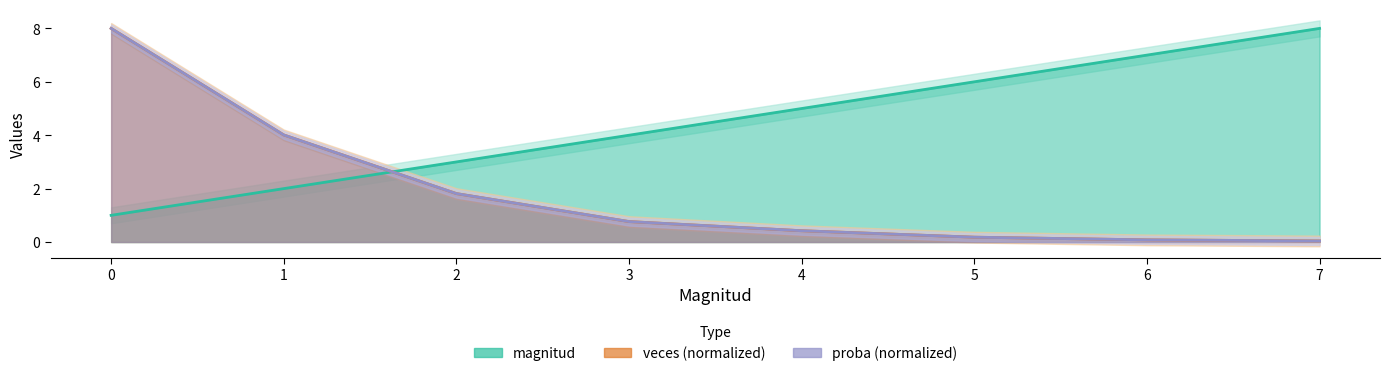

How many data points does each series have?

8